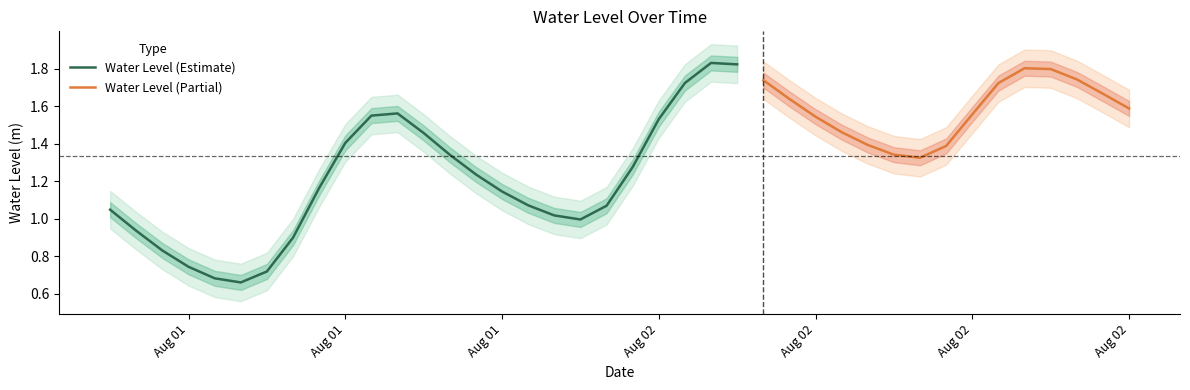

At which category does the data reach its first local valley?

2025-08-01 11:00:00